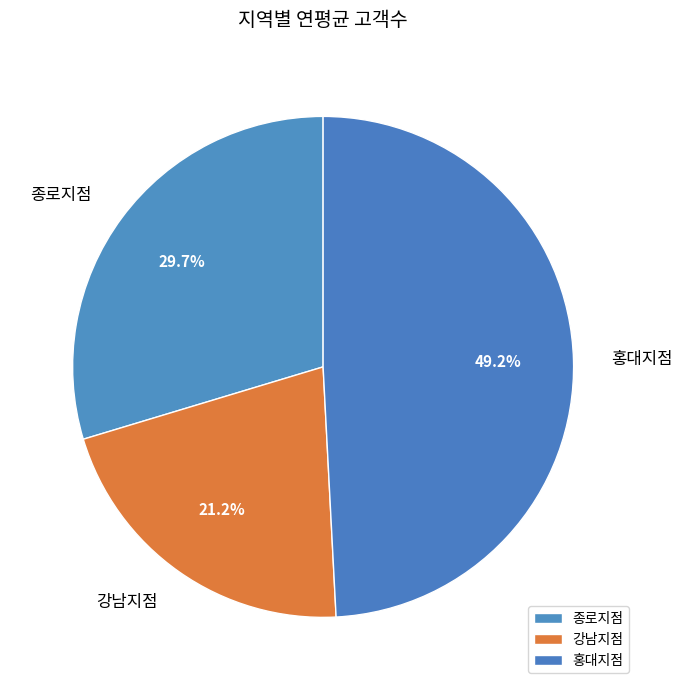

Is there any slice that represents more than half of the pie?

No